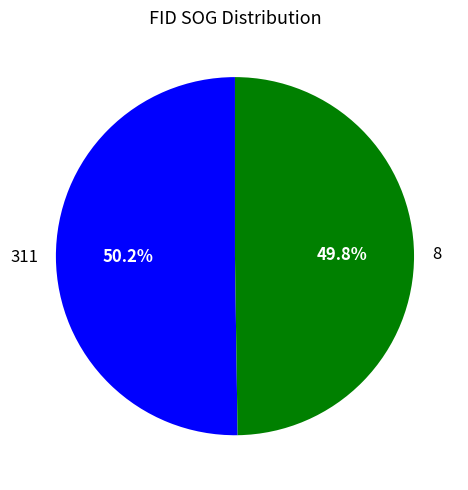

How many slices are in this pie chart?

2